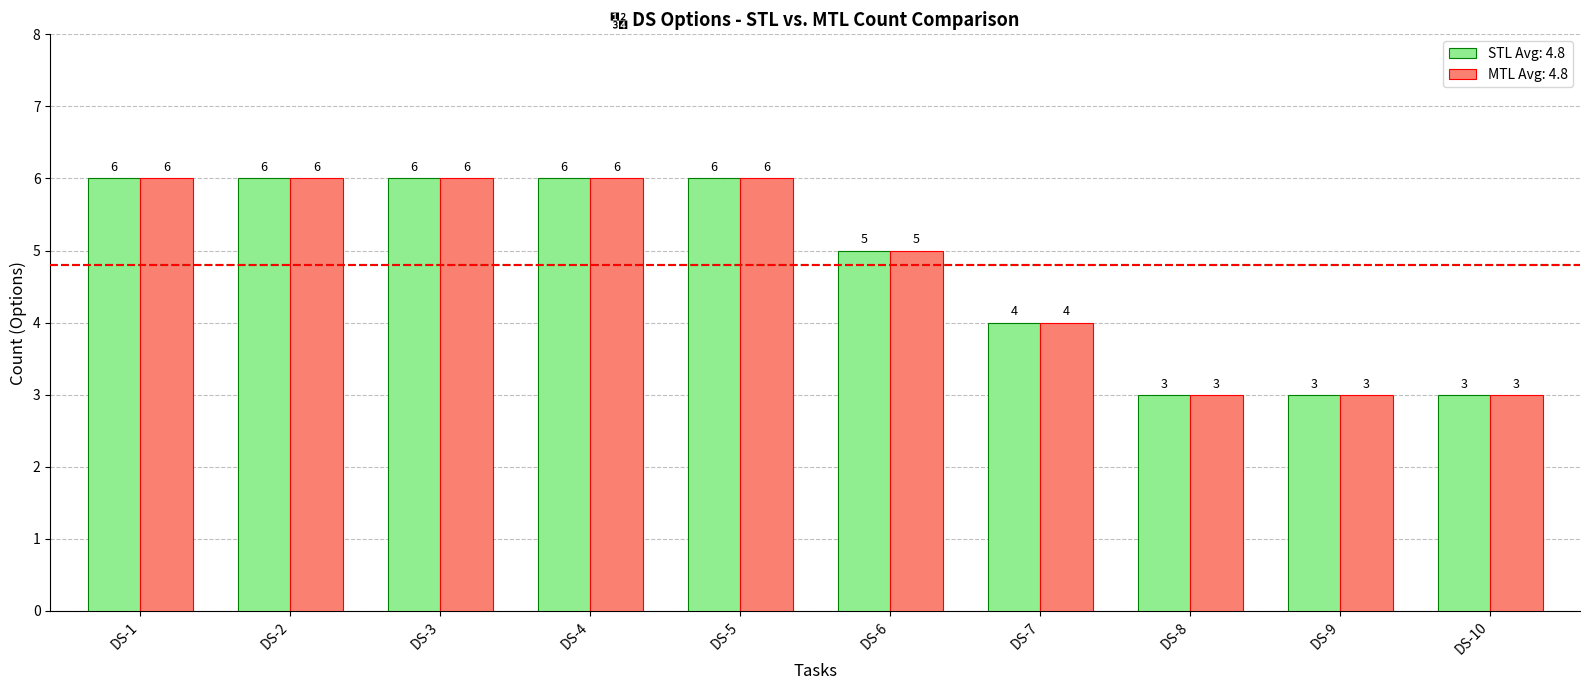

Reading left to right, list all the values displayed in this chart.

STL Avg: 4.8: DS-1=6	DS-2=6	DS-3=6	DS-4=6	DS-5=6	DS-6=5	DS-7=4	DS-8=3	DS-9=3	DS-10=3
MTL Avg: 4.8: DS-1=6	DS-2=6	DS-3=6	DS-4=6	DS-5=6	DS-6=5	DS-7=4	DS-8=3	DS-9=3	DS-10=3